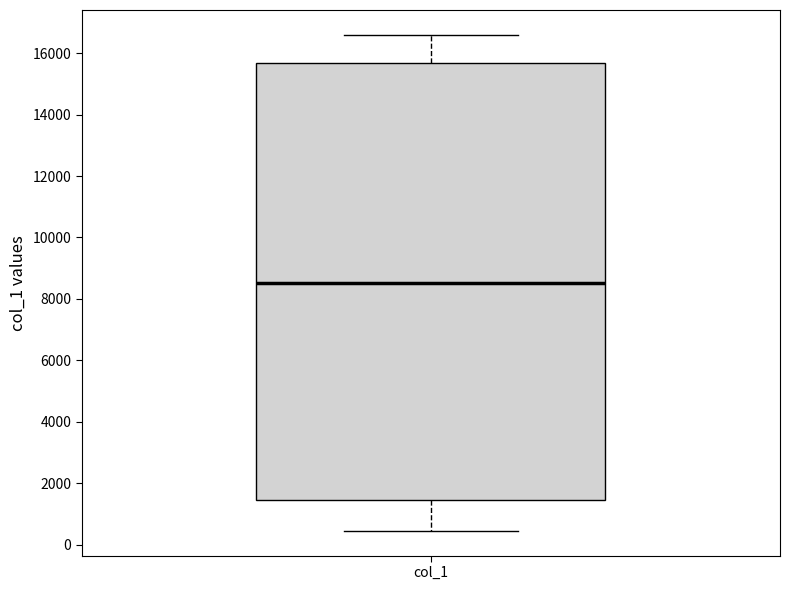

Transcribe this box plot: give where the median line is, the range the box spans, and where the two whiskers end, as read against the y-axis. The values are not printed on the chart, so give them approximately, as read against the axis.

median 8600, box 1400 to 15600, whiskers 400 to 16600